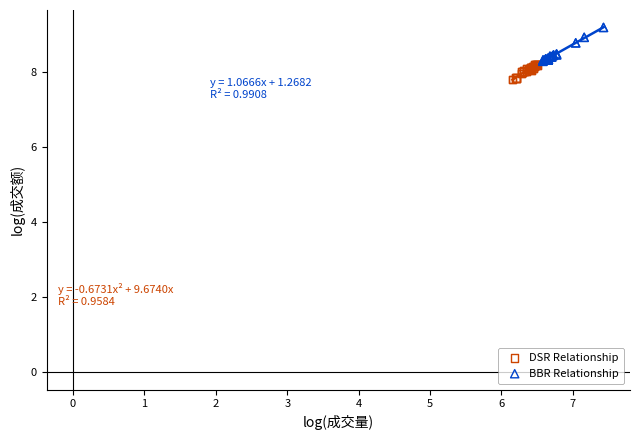

Which series reaches the minimum Y coordinate?

DSR Relationship